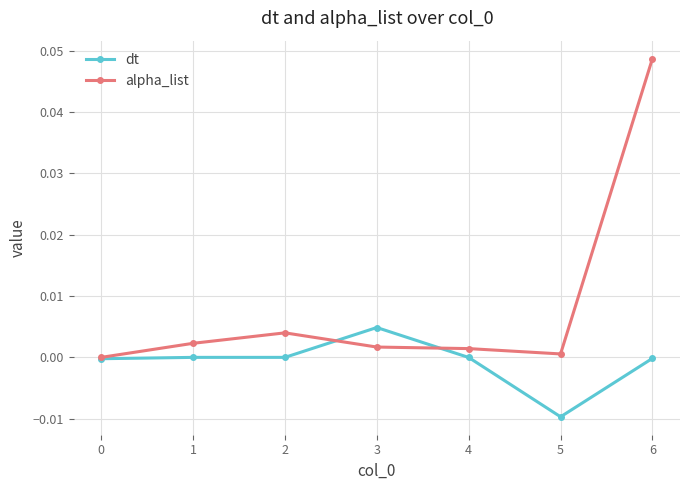

Rank the series by their average value, from highest to lowest.

alpha_list, dt